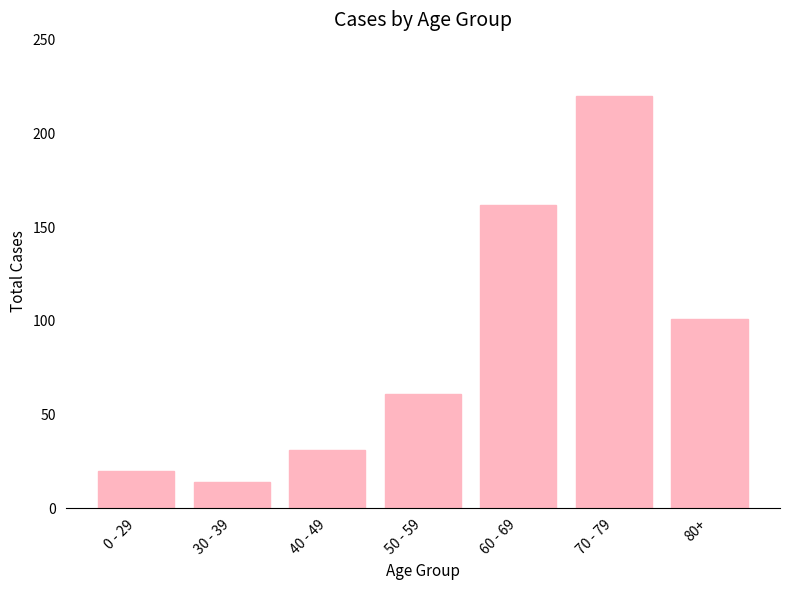

What is the value of the 5th bar from the left?

162